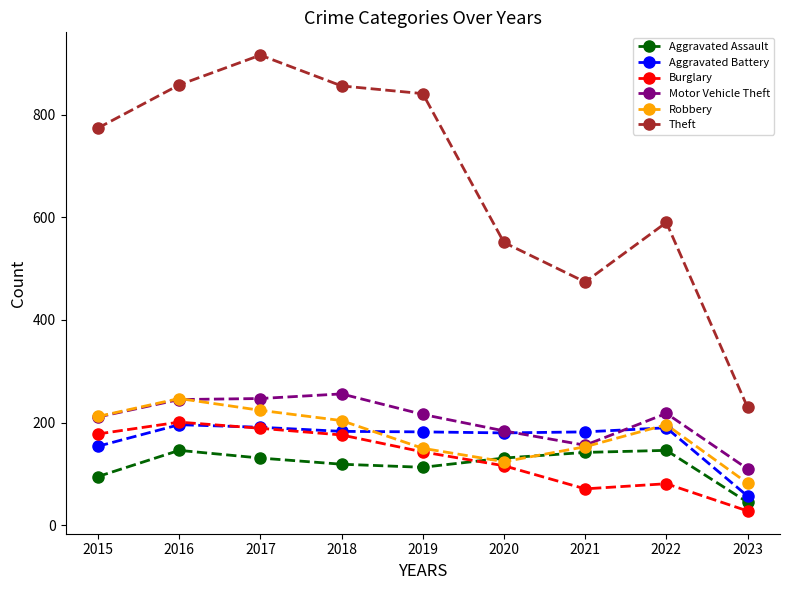

At which label is Aggravated Battery closest to 126?

2015